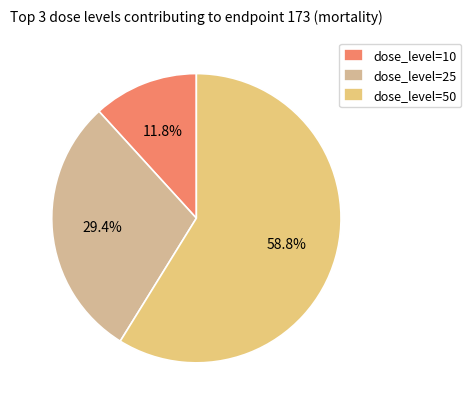

Count the number of slices in the pie.

3